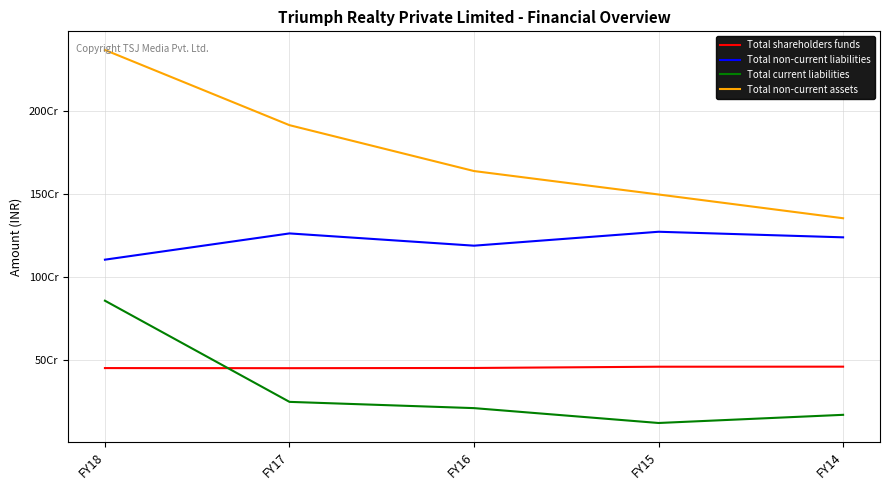

Rank the categories by Total current liabilities value from highest to lowest.

FY18, FY17, FY16, FY14, FY15